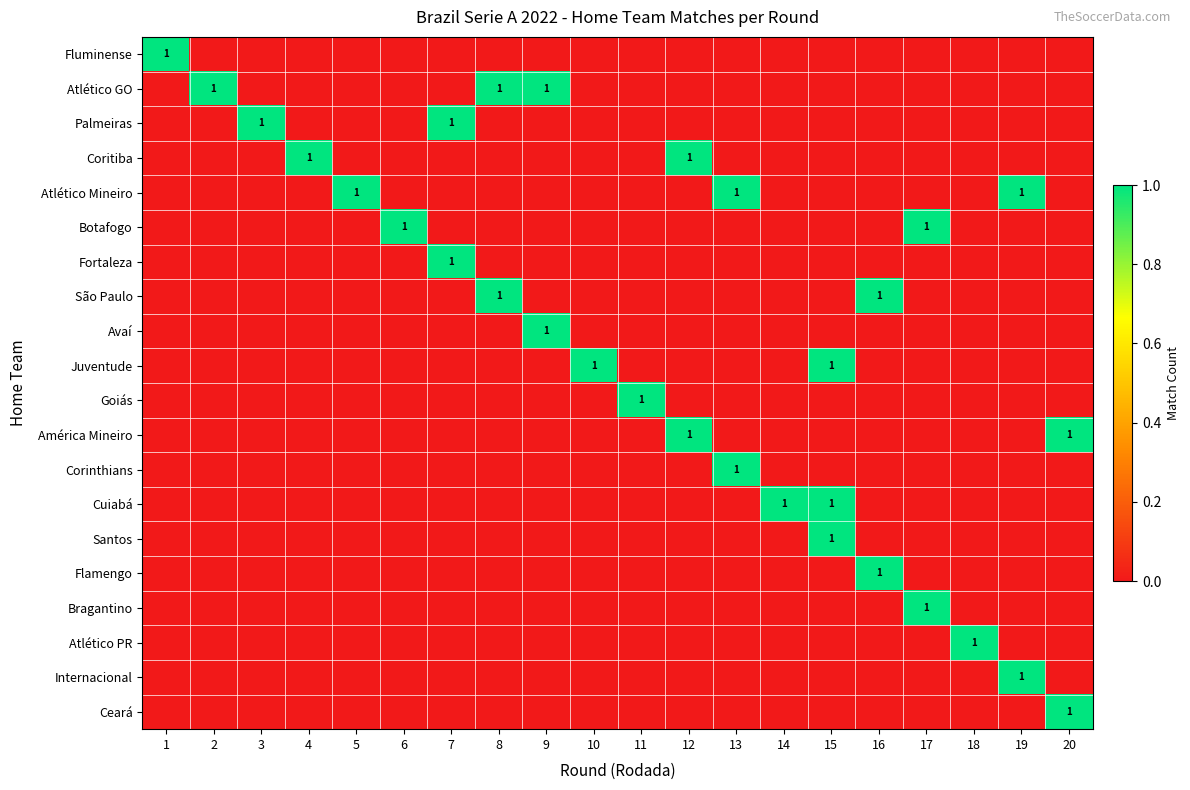

At 10, list the series in order from largest to smallest.

Juventude, Fluminense, Atlético GO, Palmeiras, Coritiba, Atlético Mineiro, Botafogo, Fortaleza, São Paulo, Avaí, Goiás, América Mineiro, Corinthians, Cuiabá, Santos, Flamengo, Bragantino, Atlético PR, Internacional, Ceará